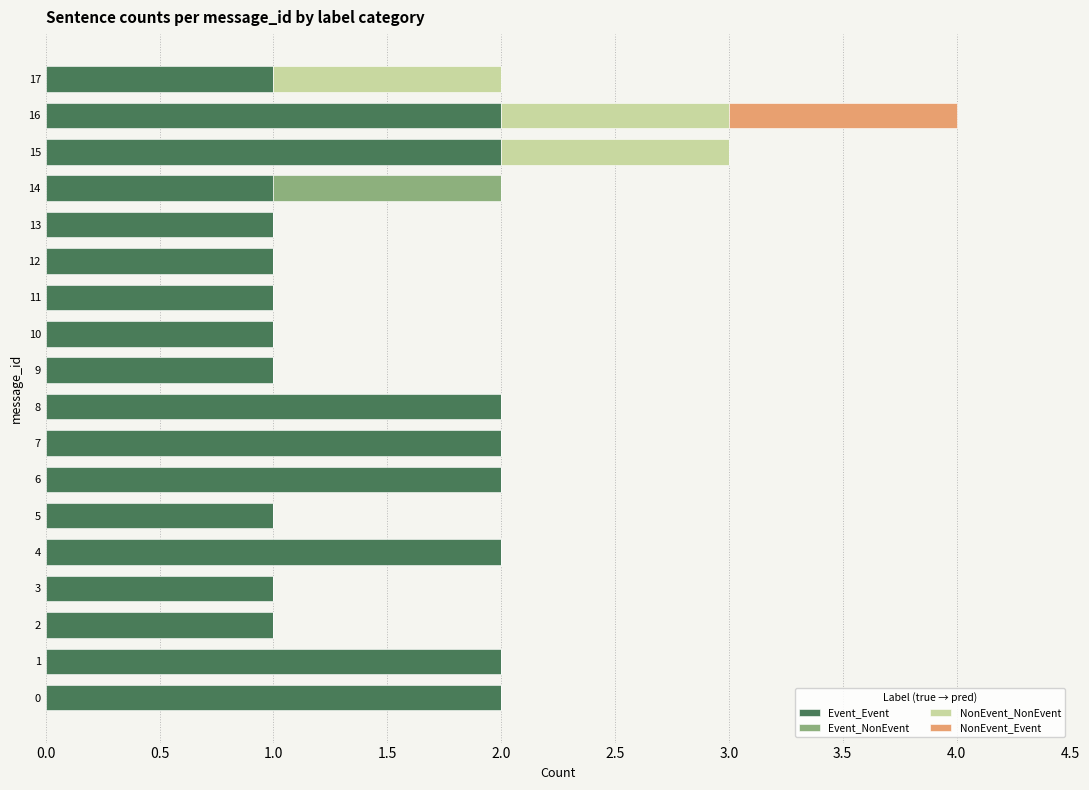

Count the number of categories in the chart.

18